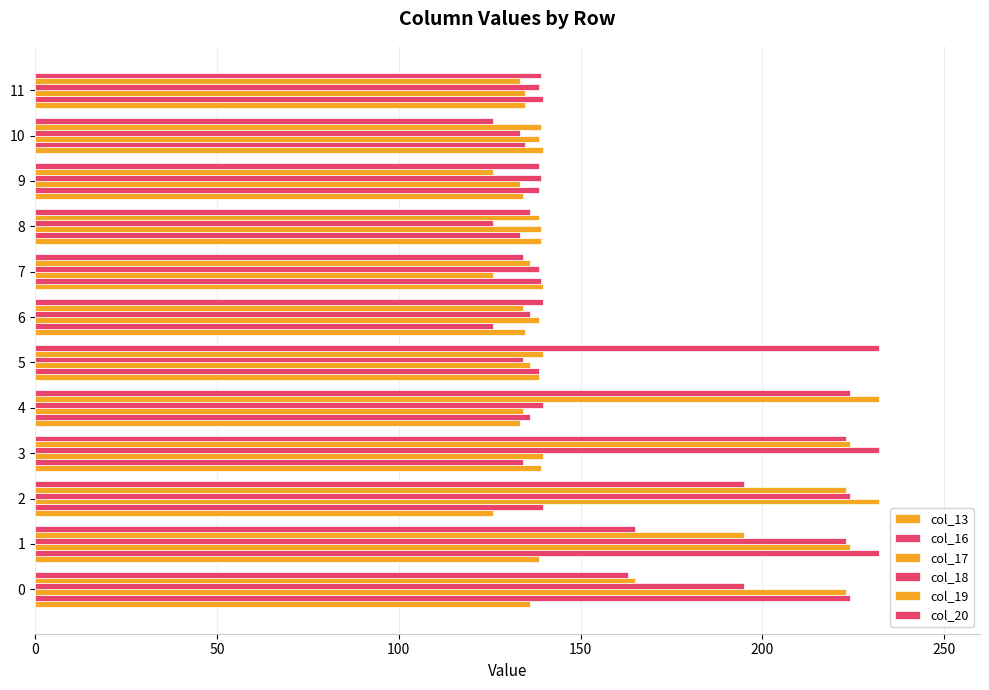

Between 8 and 11, which is larger?

8